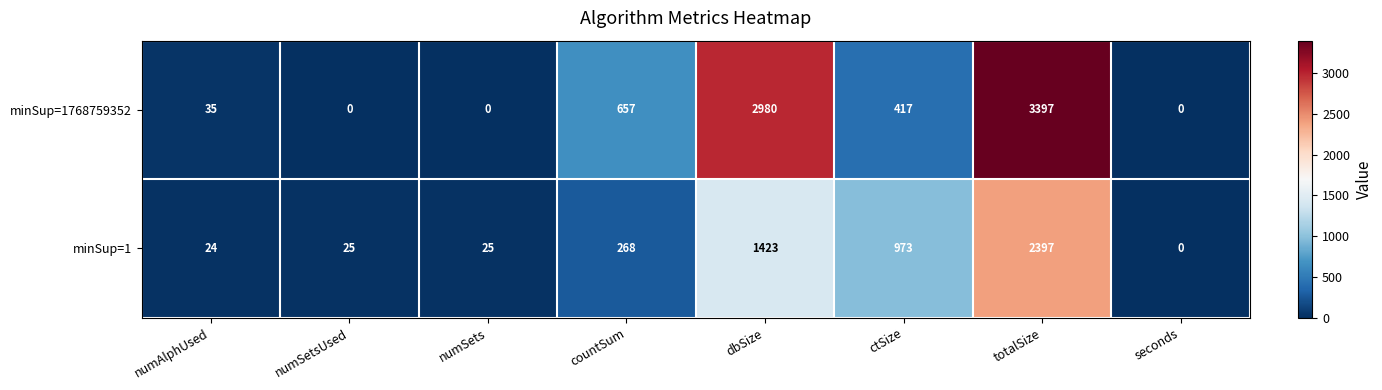

What is the maximum value for minSup=1?

2397